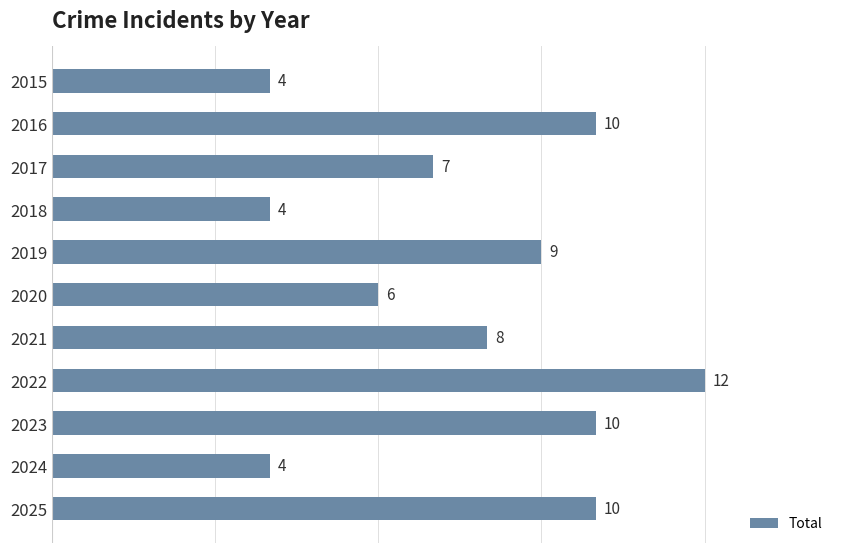

What is the value of the 10th bar from the top?

4